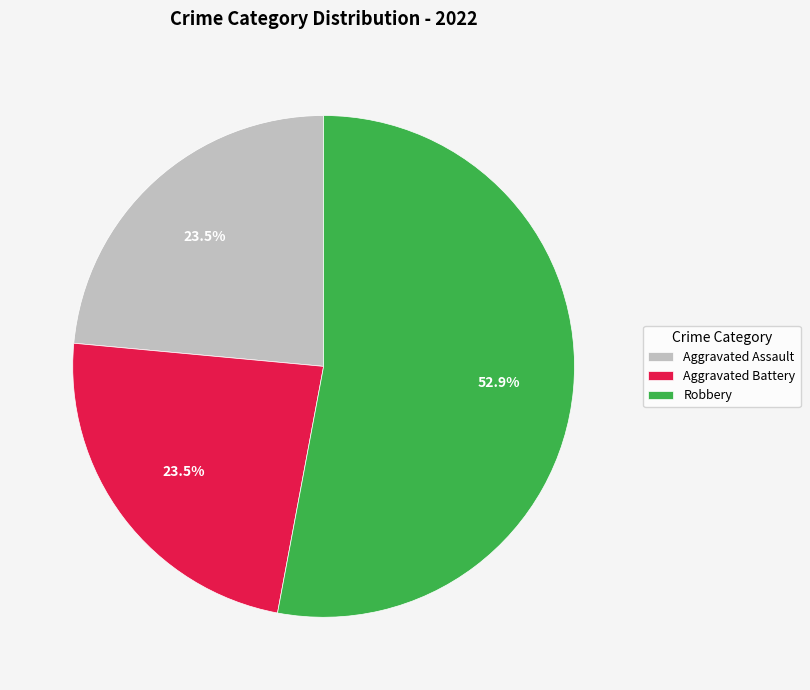

What is the largest slice in the pie chart?

Robbery